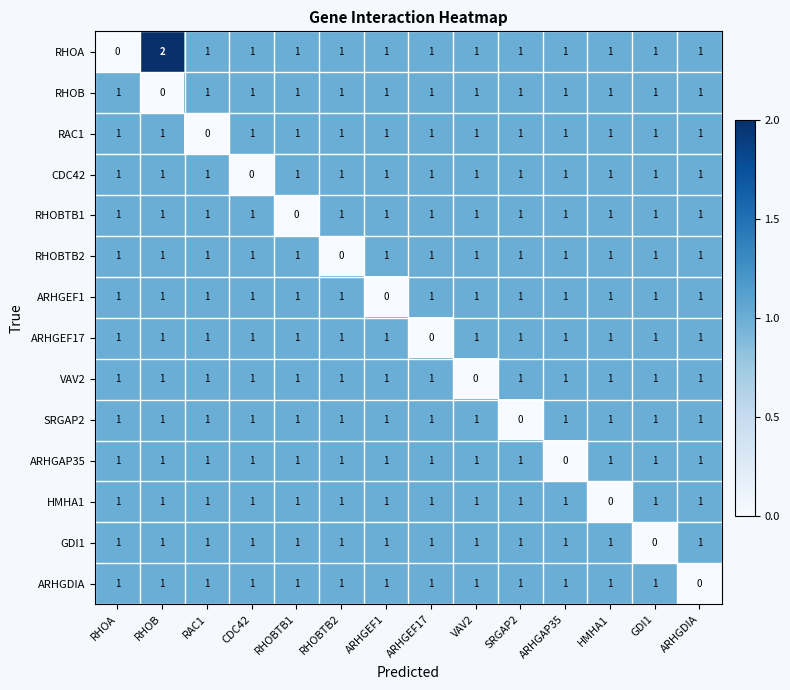

Which category has the highest value across all series?

RHOB